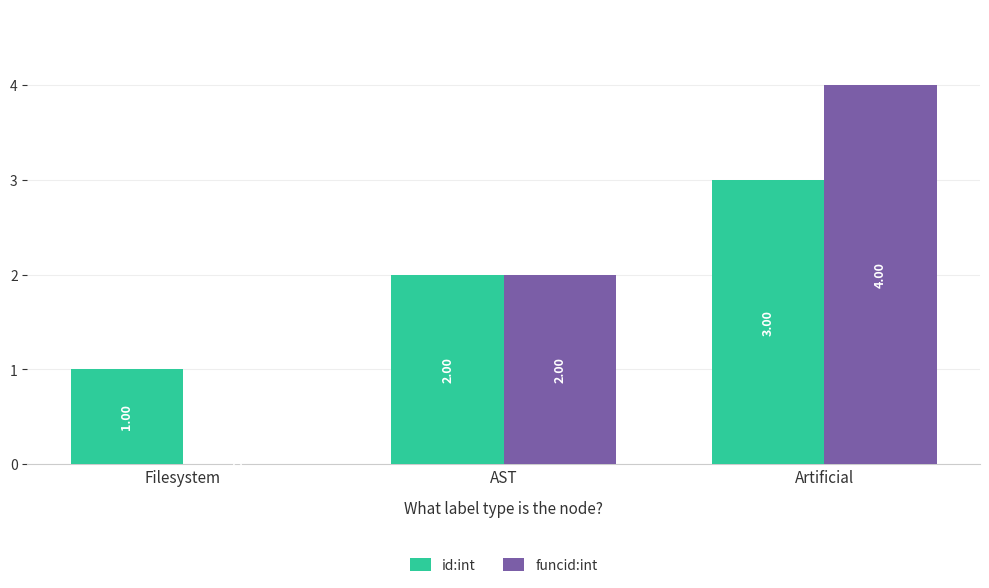

At which label does id:int reach its peak?

Artificial